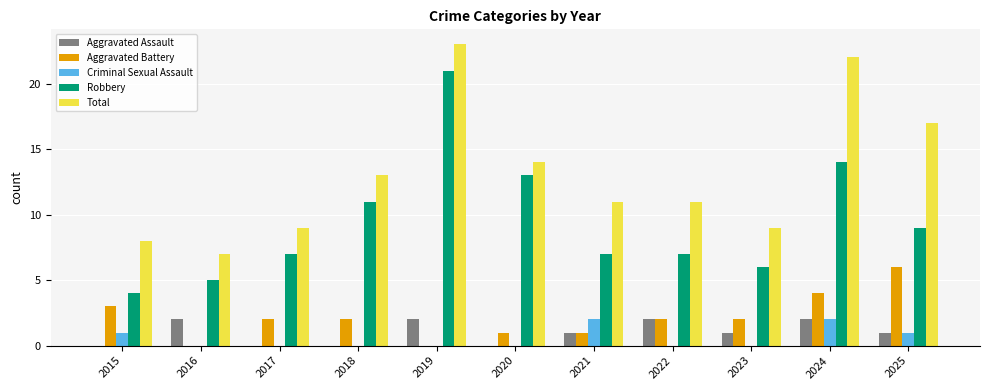

What is the maximum value shown in the chart?

23